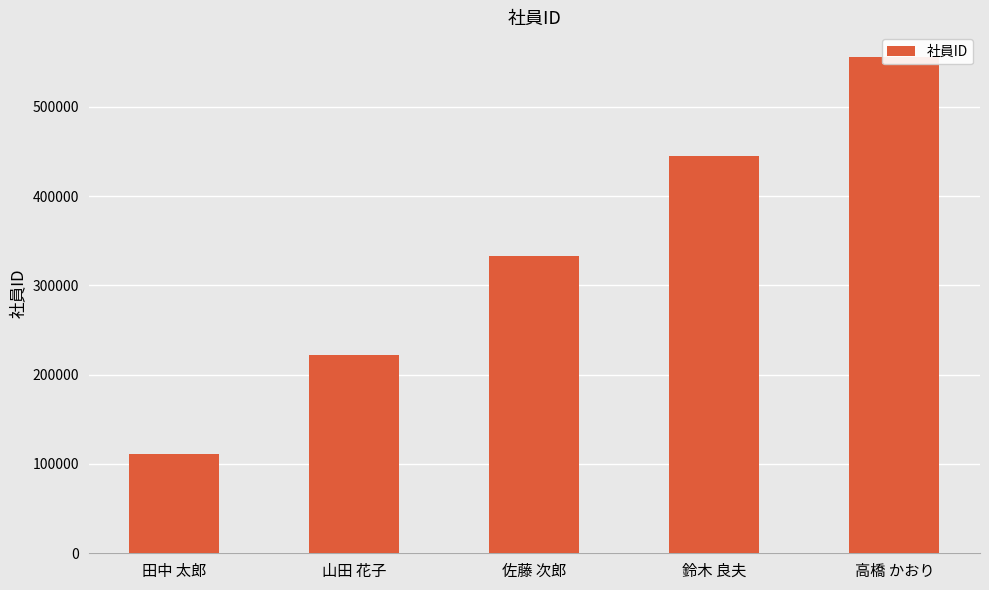

What is the difference between the values at 鈴木 良夫 and 高橋 かおり?

111111